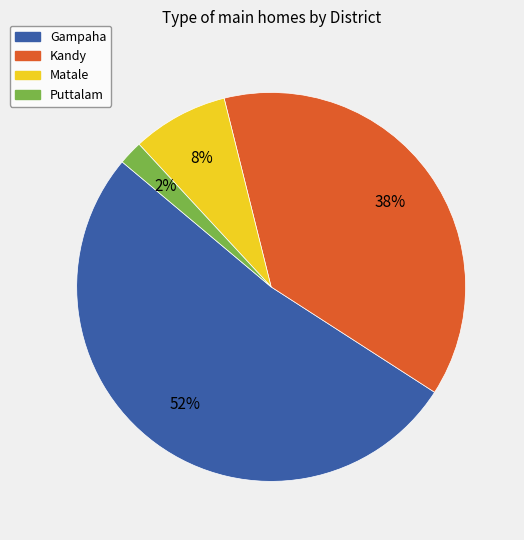

Which category has the smallest portion of the pie?

Puttalam